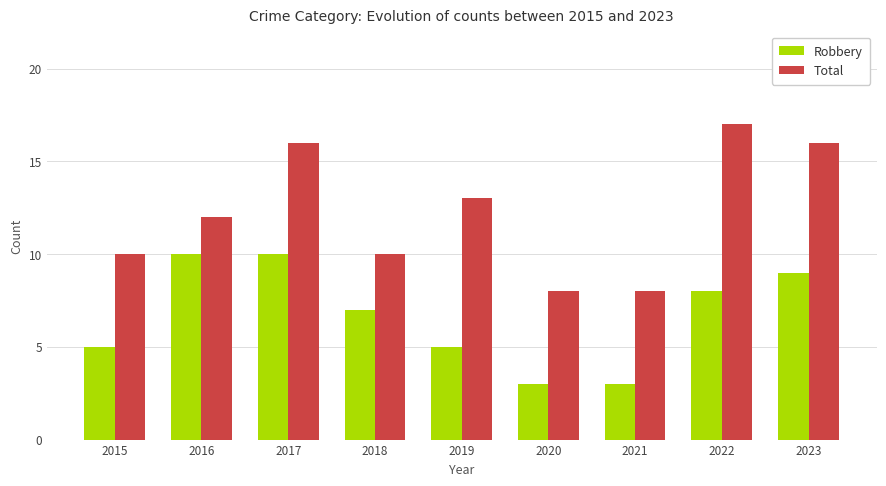

At which label does Robbery first exceed 7?

2016